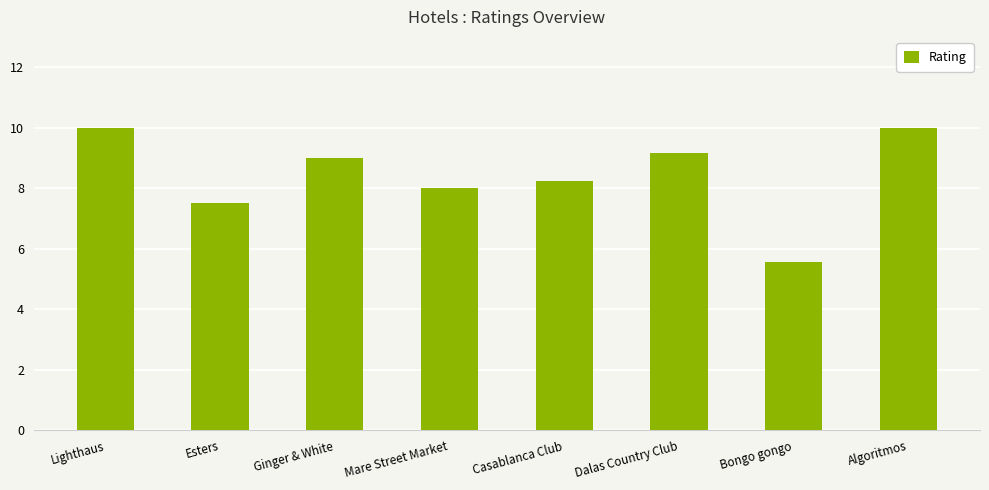

What is the difference between the values at Dalas Country Club and Bongo gongo?

3.6